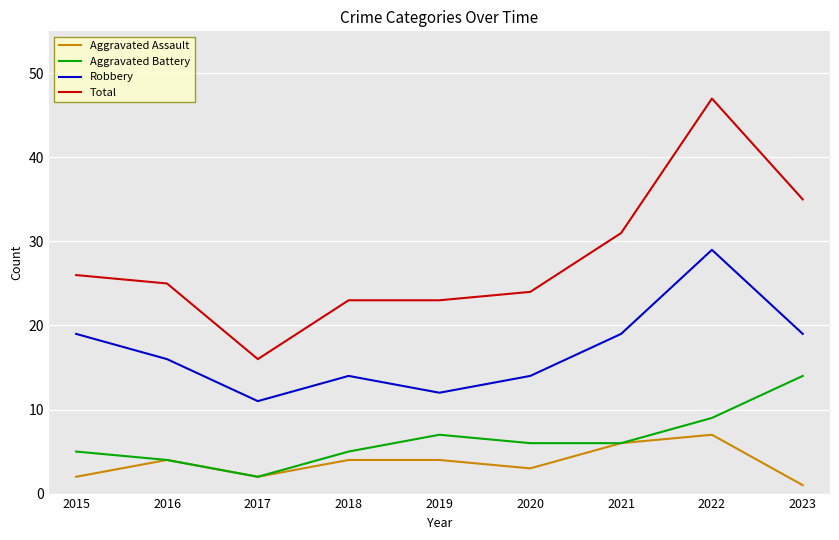

How many categories are shown in the chart?

9